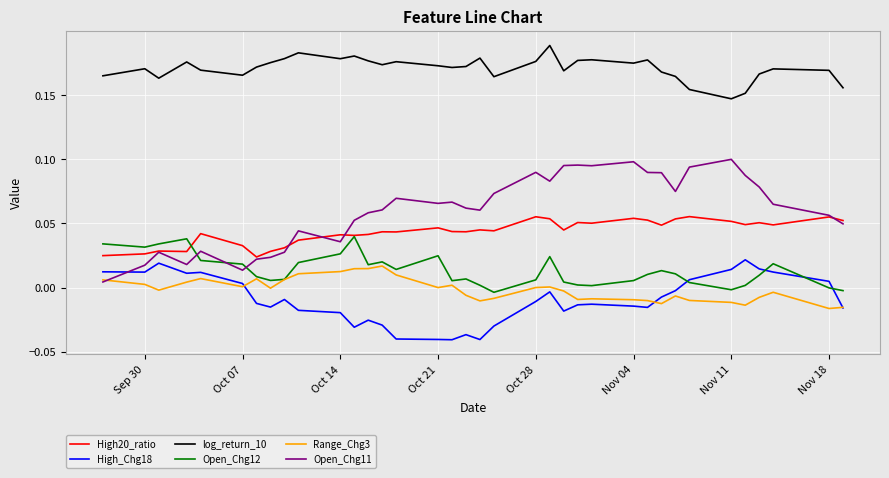

True or false: High20_ratio and High_Chg18 cross at least once.

False